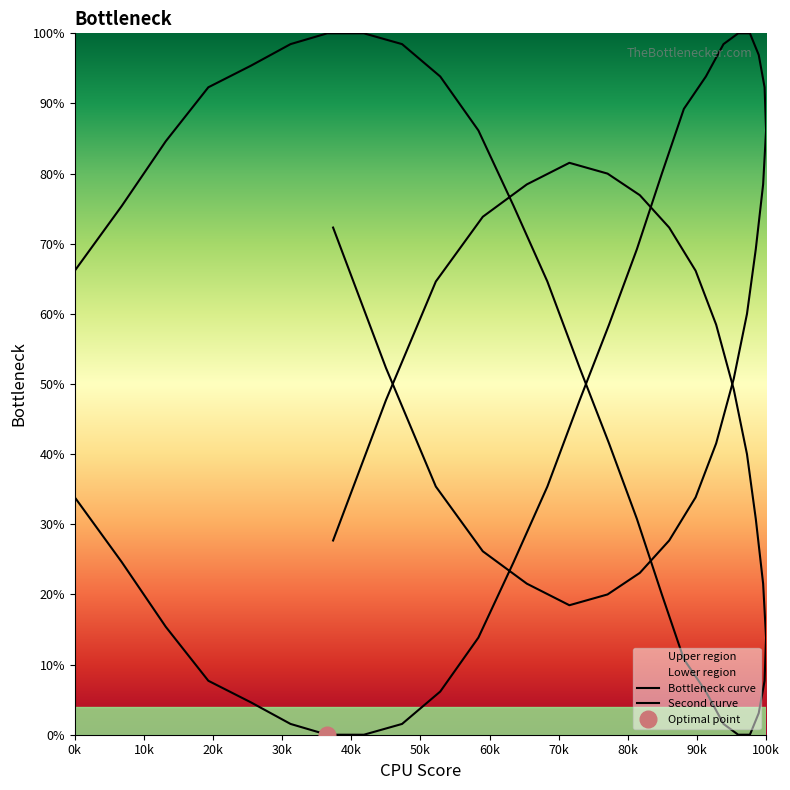

True or false: the data shows 35.7 at 38.

False